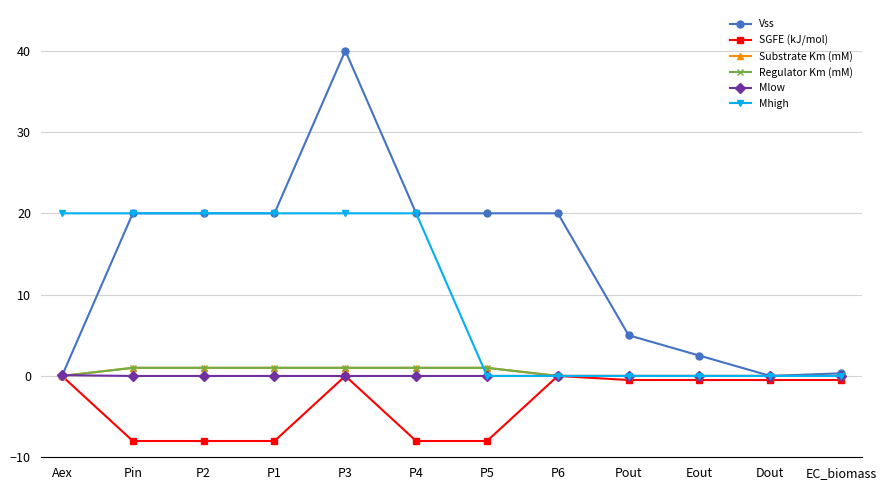

Does the chart have visible grid lines?

Yes